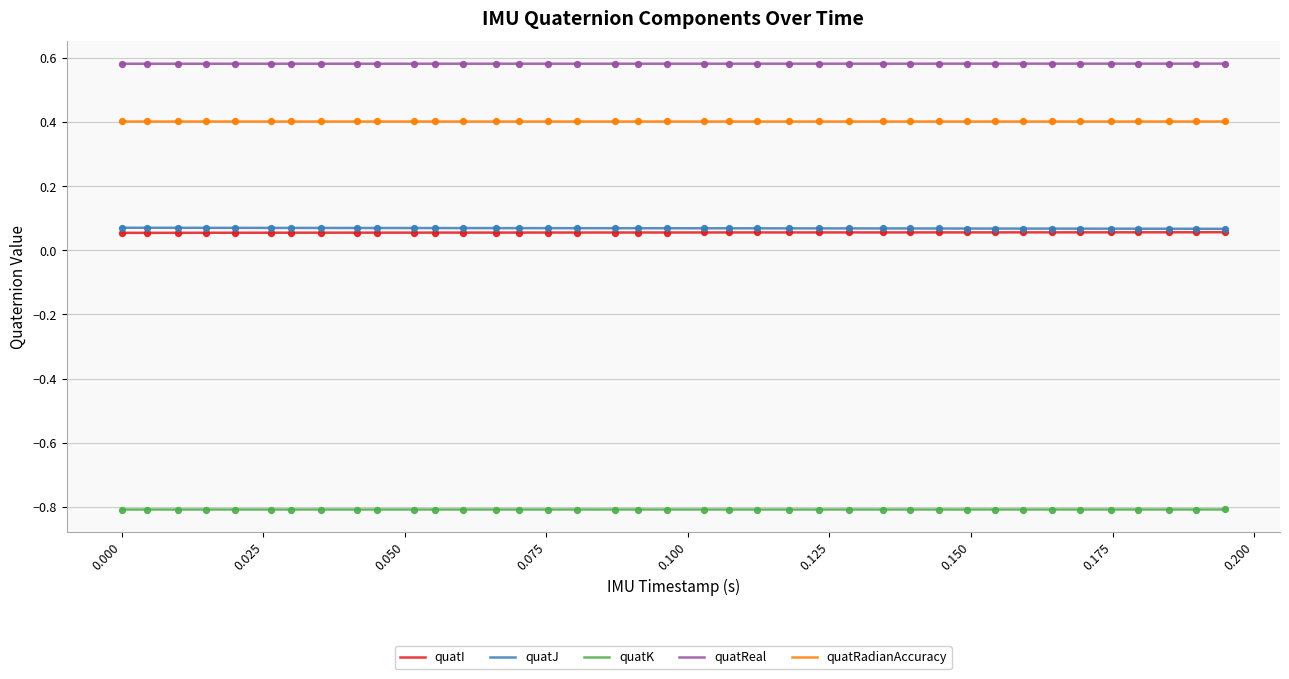

True or false: quatK and quatReal cross at least once.

False